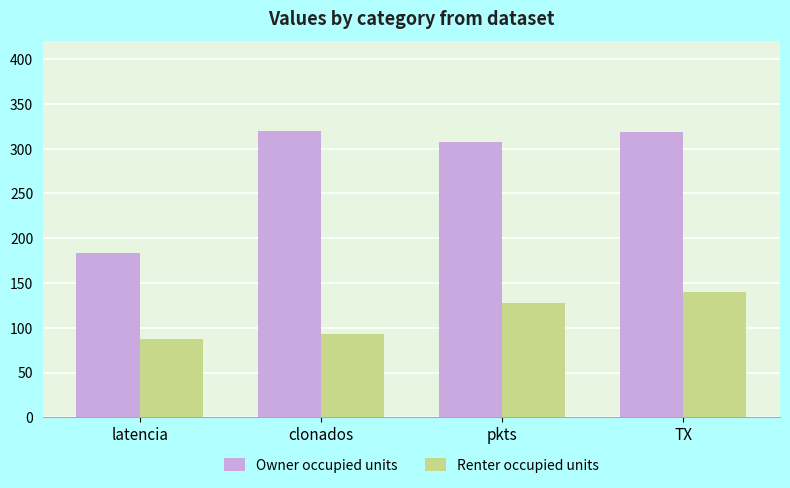

What is the sum of the Renter occupied units values at clonados and TX?

233